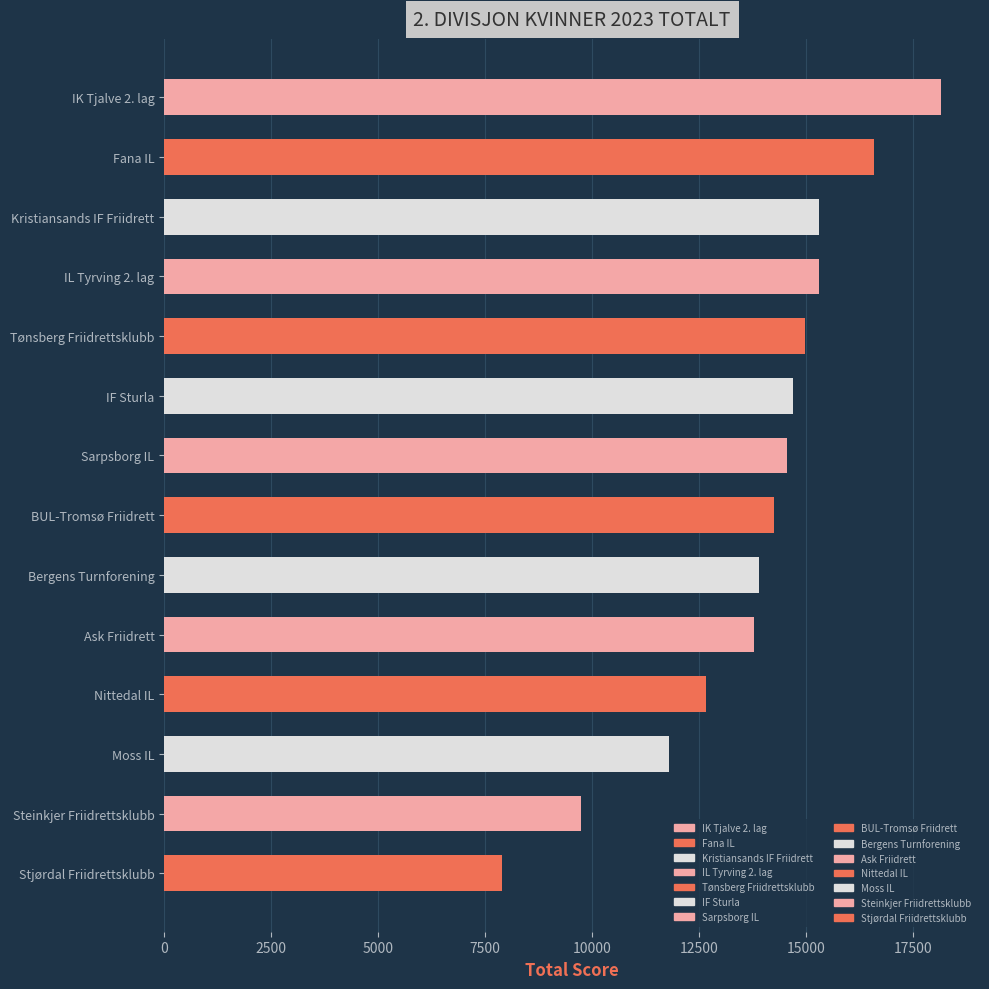

What is the average value?

13826